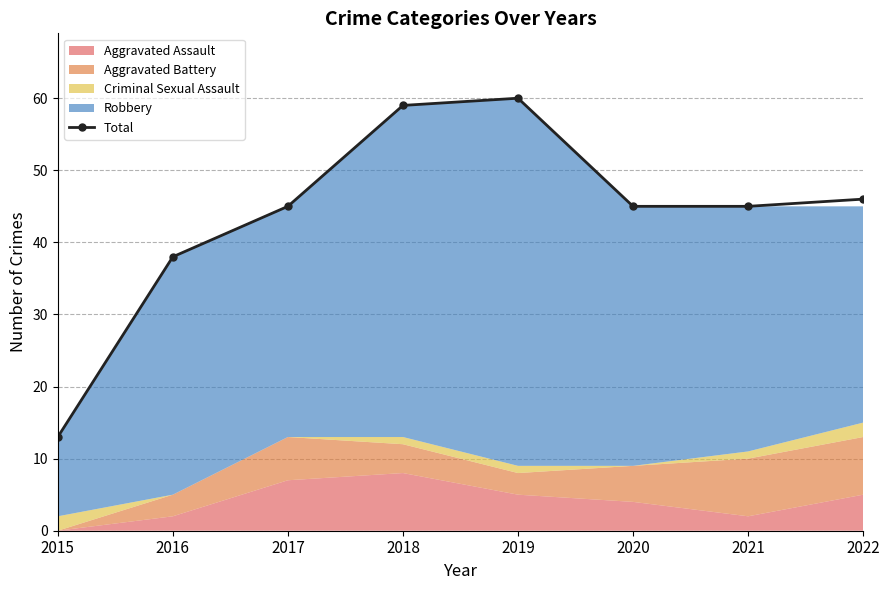

Count the number of categories in the chart.

8